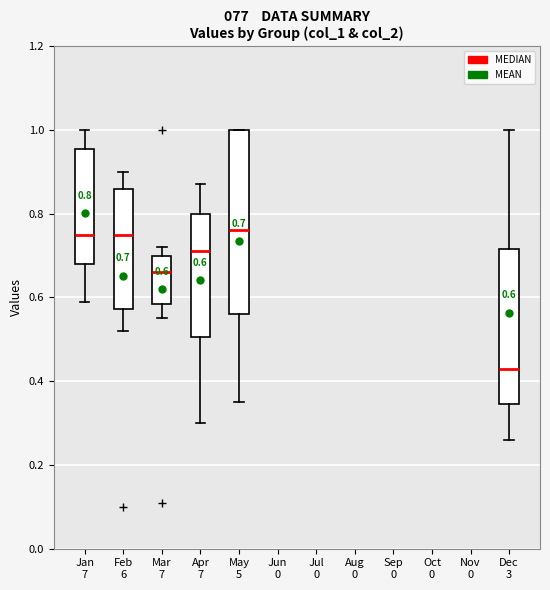

Which box is the tallest, from its lower edge to its upper edge?

May 5